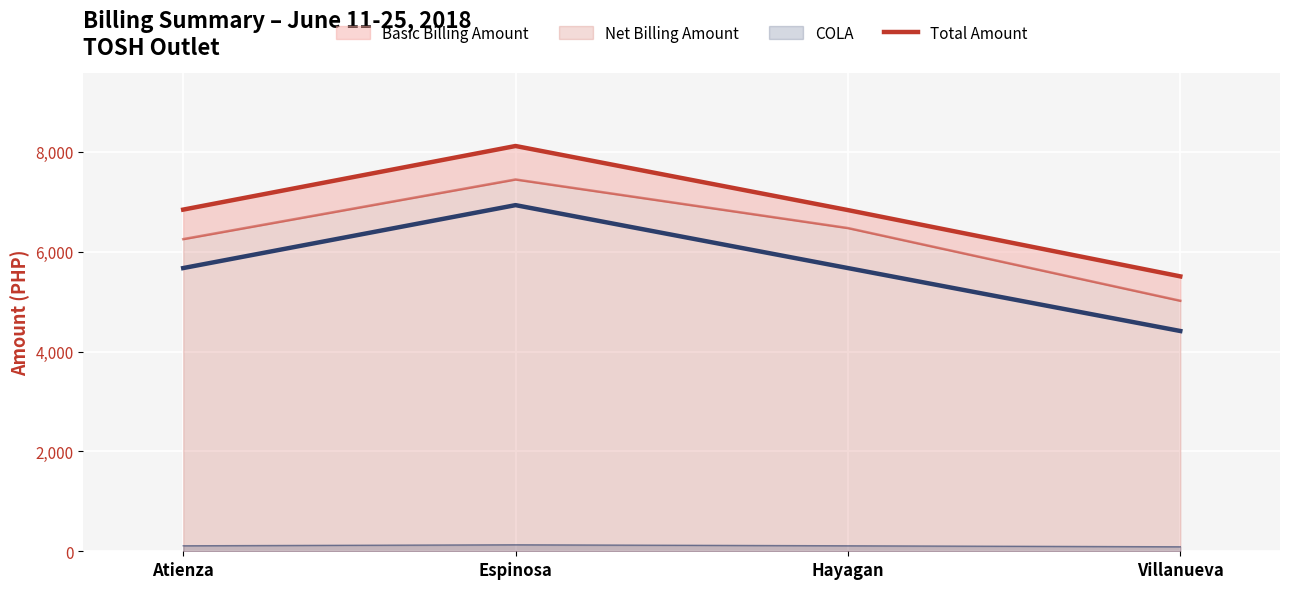

True or false: Total Amount and Net Billing Amount cross at least once.

False